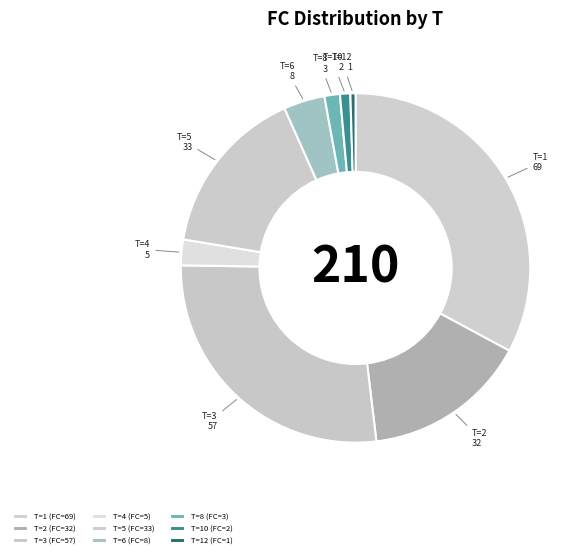

Do T=1 and T=4 together represent more than half of the pie?

No